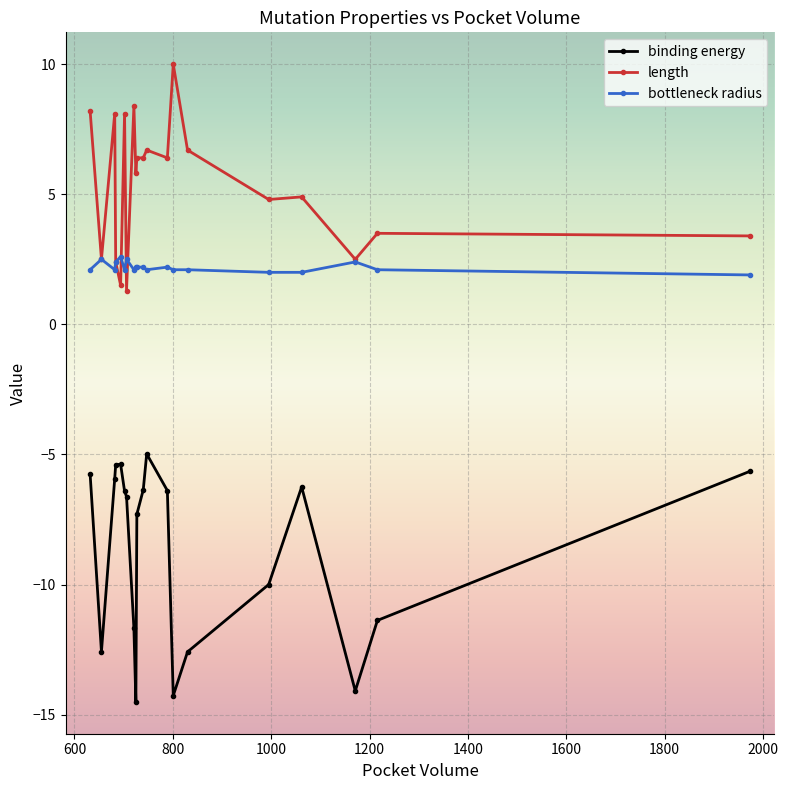

What is the minimum value for length?

1.3